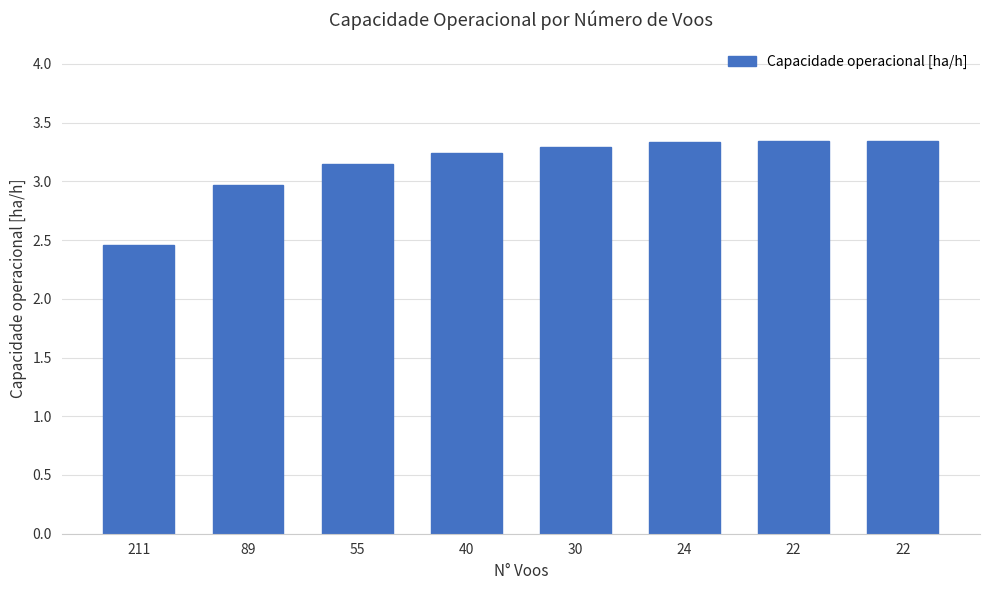

How many categories are shown in the chart?

8